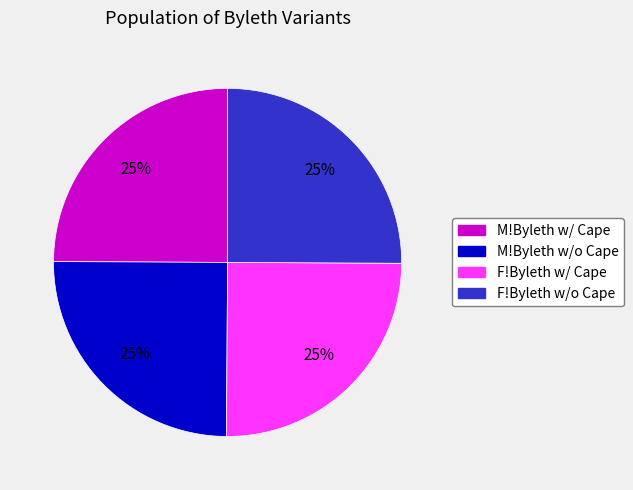

To the nearest percent, what percentage of the pie is F!Byleth w/o Cape?

25%